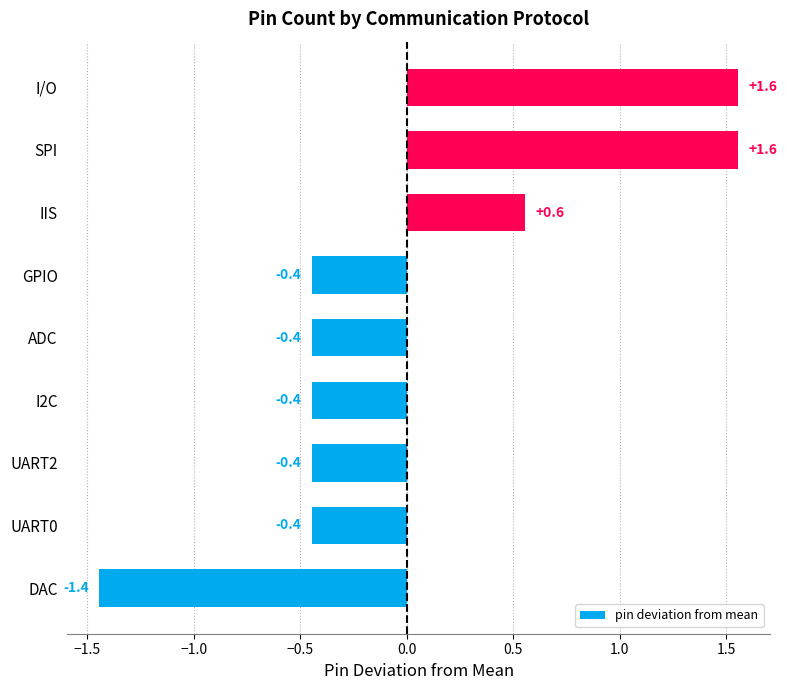

The value at DAC is -0.4. True or false?

False